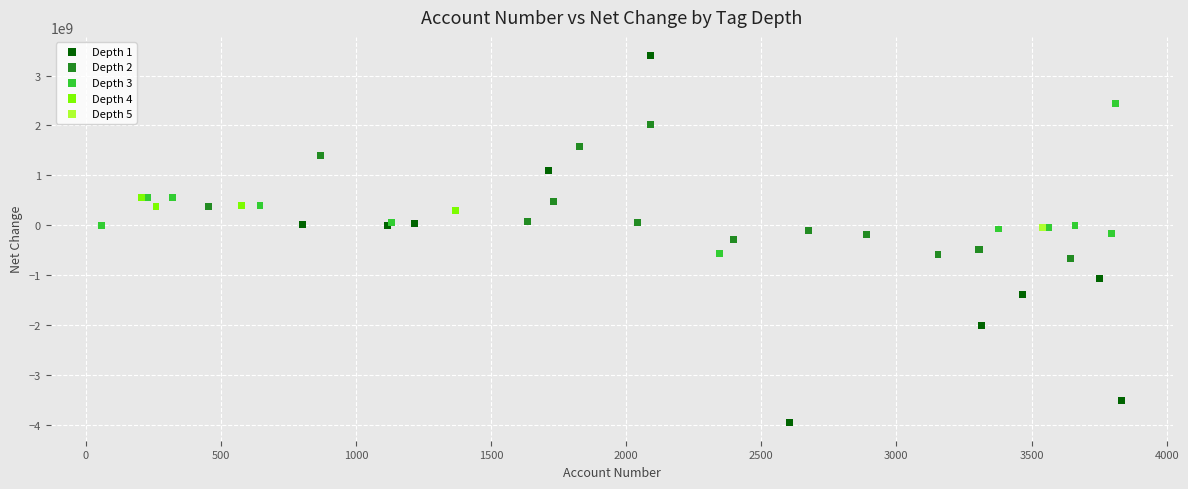

What are all the series names shown in the legend?

Depth 1, Depth 2, Depth 3, Depth 4, Depth 5